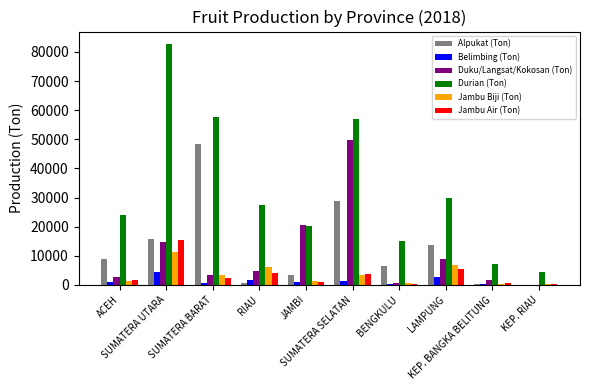

What is the greatest value displayed?

82873